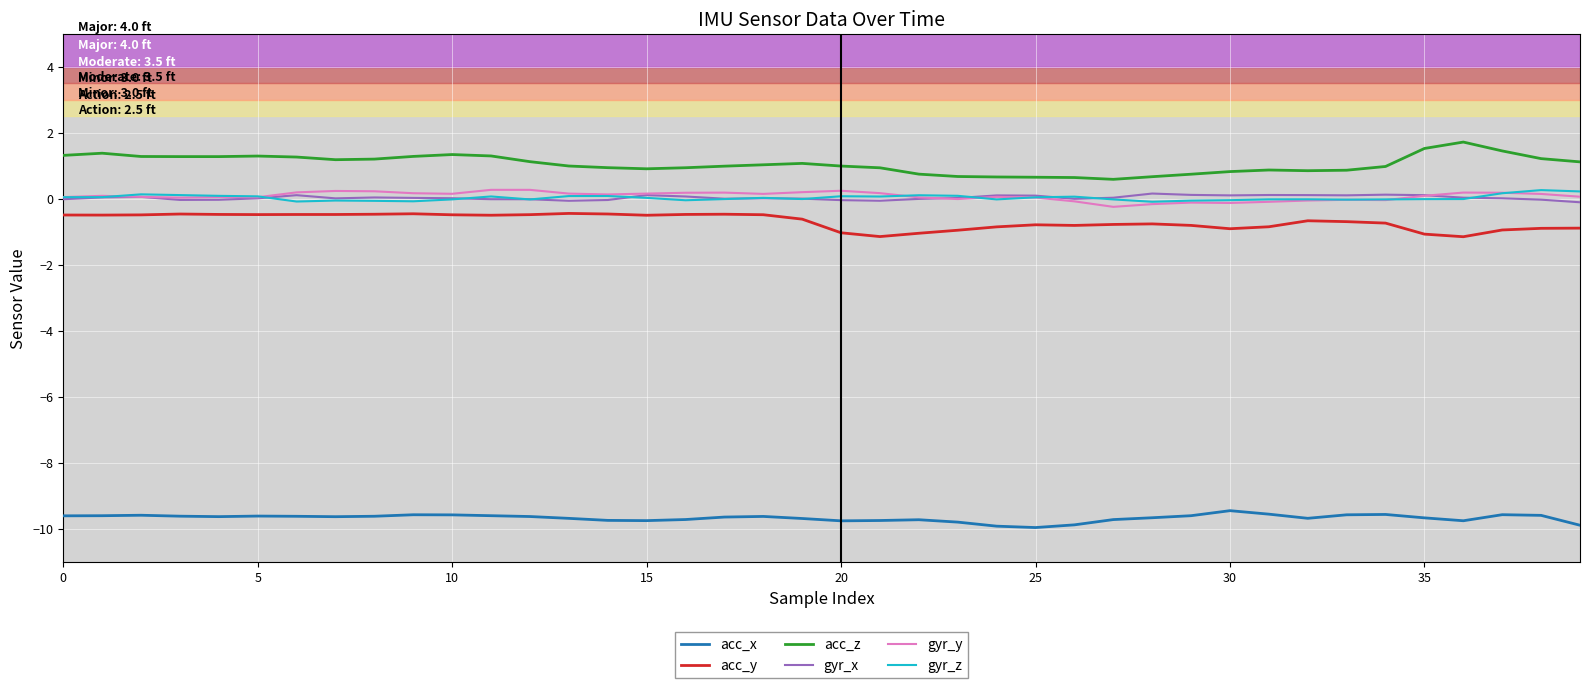

True or false: acc_x and gyr_z cross at least once.

False